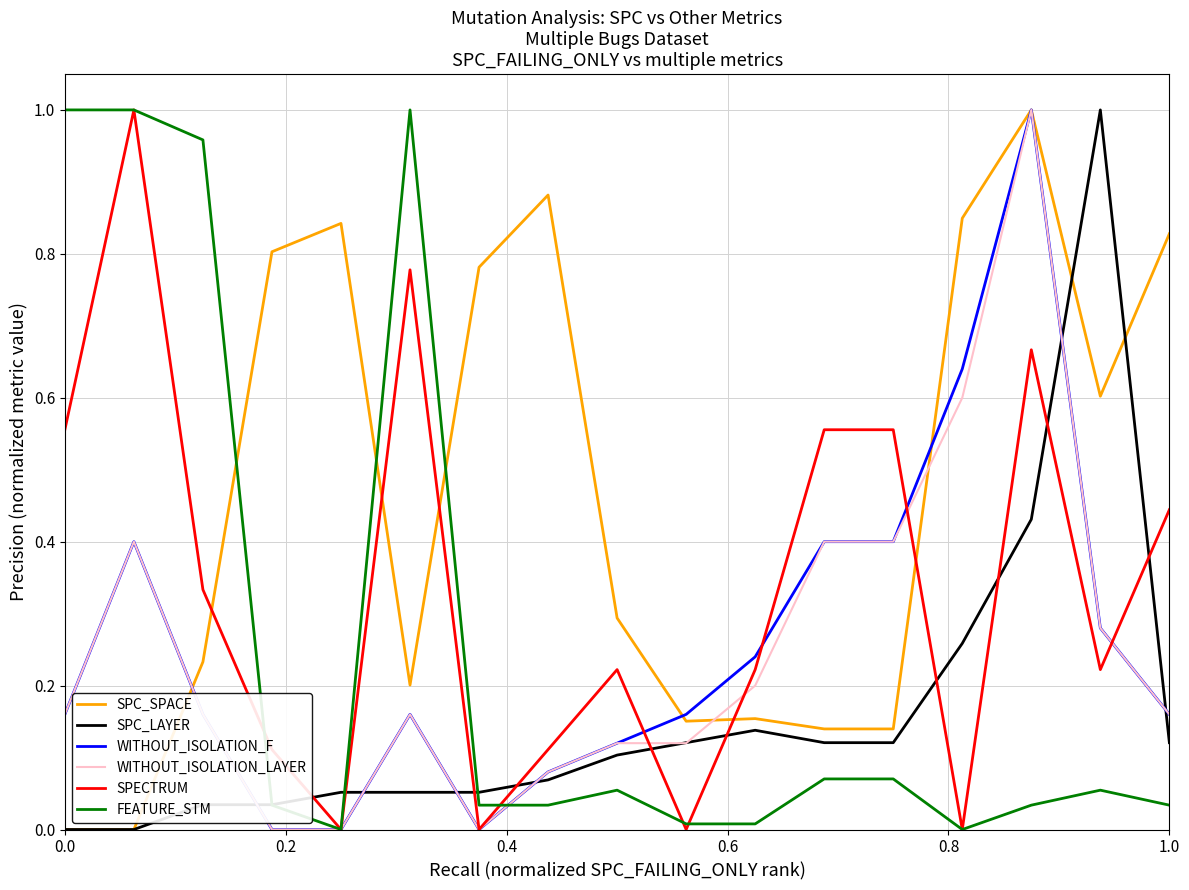

Which series has the largest total across all categories?

SPC_SPACE